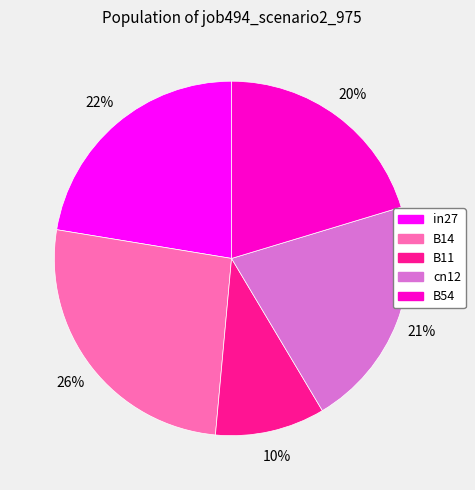

Which category has the smallest portion of the pie?

B11